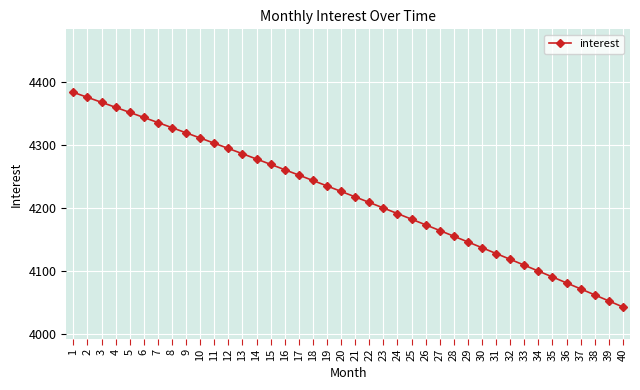

List the labels in order of value, largest first.

1, 2, 3, 4, 5, 6, 7, 8, 9, 10, 11, 12, 13, 14, 15, 16, 17, 18, 19, 20, 21, 22, 23, 24, 25, 26, 27, 28, 29, 30, 31, 32, 33, 34, 35, 36, 37, 38, 39, 40